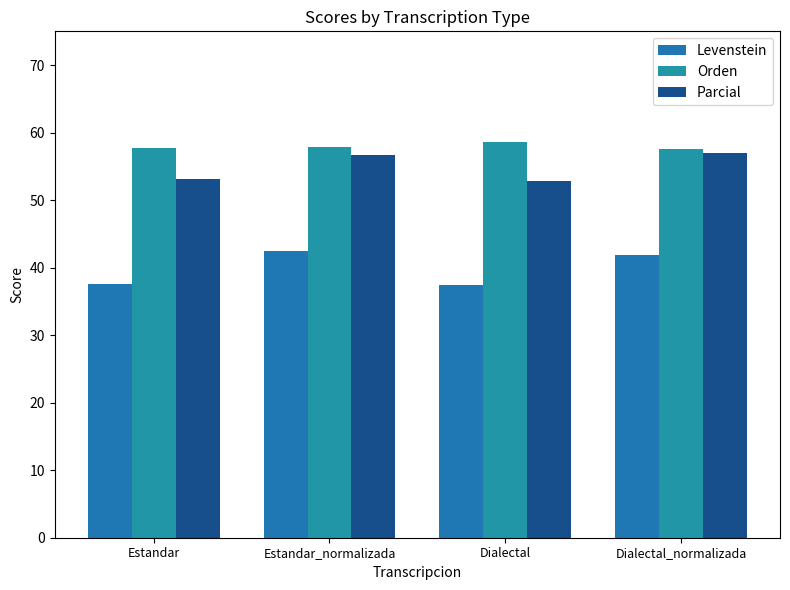

What is the maximum value shown in the chart?

58.6